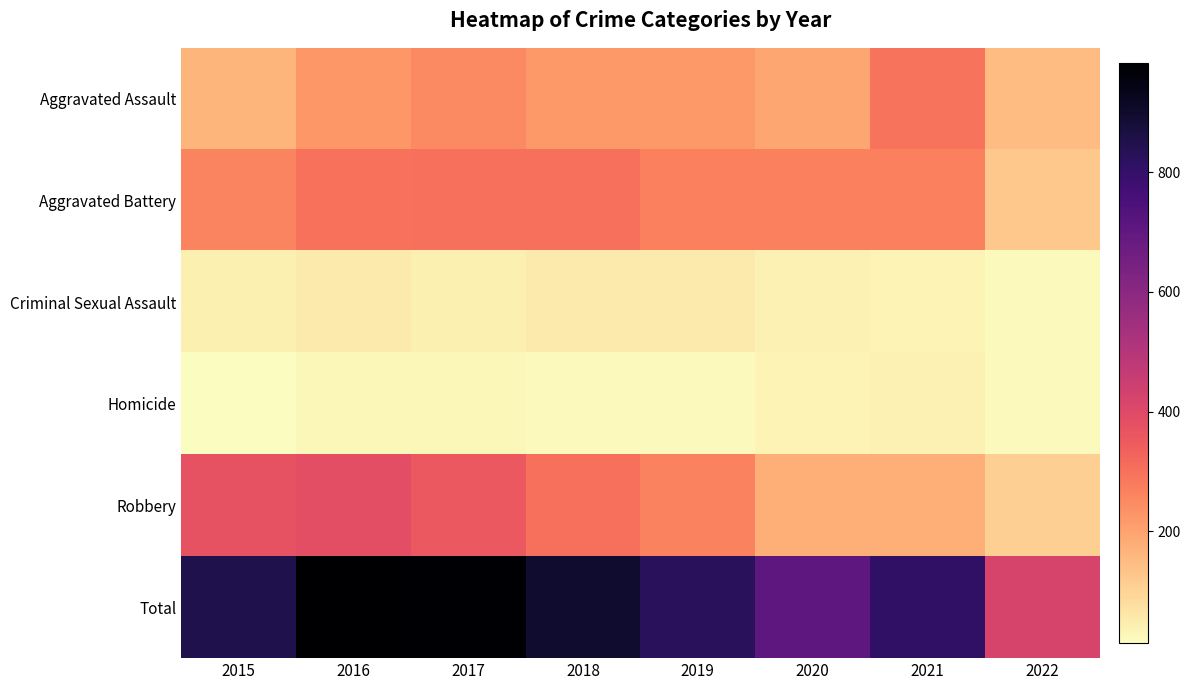

List the series in order of their peak value, highest first.

Total, Robbery, Aggravated Battery, Aggravated Assault, Criminal Sexual Assault, Homicide